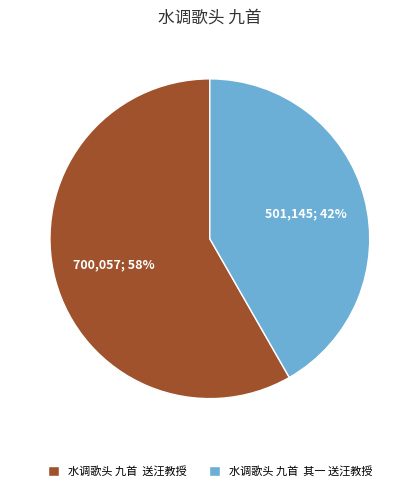

How many segments does this pie chart have?

2